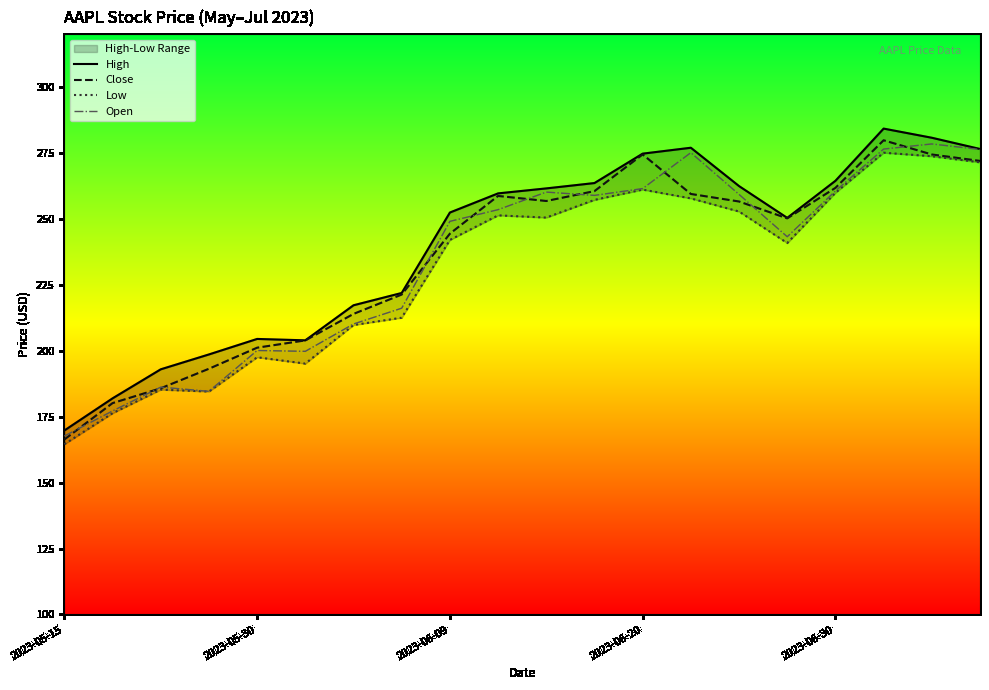

What is the maximum value for Open?

278.4